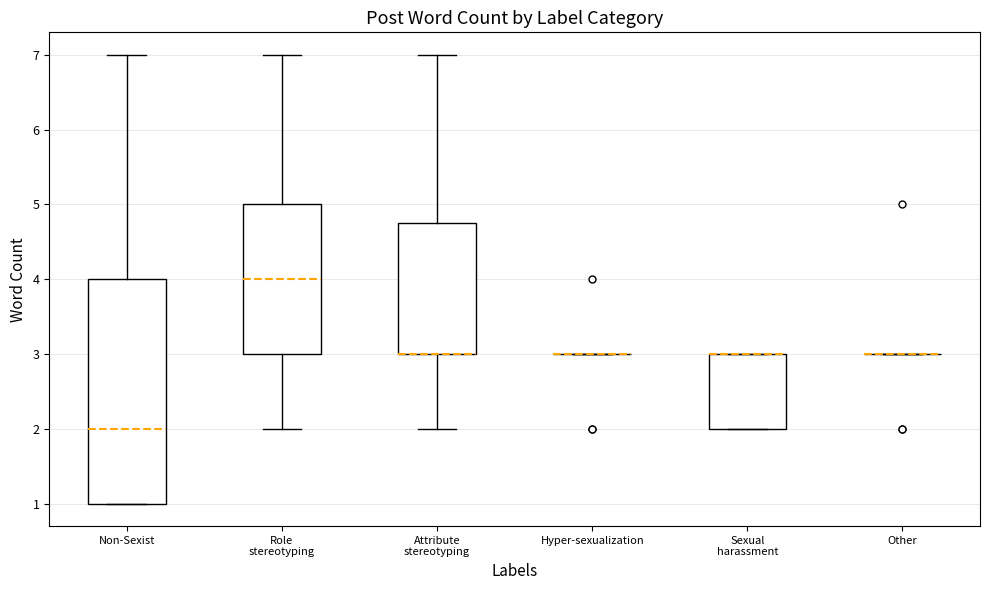

Reading left to right, read every box against the y-axis: the position of its median line, the range the box covers, and the ends of its whiskers. The values are not printed on the chart, so give them approximately, as read against the axis.

Non-Sexist: median 2.0, box 1.0 to 4.0, whiskers 1.0 to 7.0
Role stereotyping: median 4.0, box 3.0 to 5.0, whiskers 2.0 to 7.0
Attribute stereotyping: median 3.0 (drawn on the box's lower edge), box 3.0 to 4.8, whiskers 2.0 to 7.0
Hyper-sexualization: box collapsed to a line at 3.0, whiskers 3.0 to 3.0
Sexual harassment: median 3.0 (drawn on the box's upper edge), box 2.0 to 3.0, whiskers 2.0 to 3.0
Other: box collapsed to a line at 3.0, whiskers 3.0 to 3.0